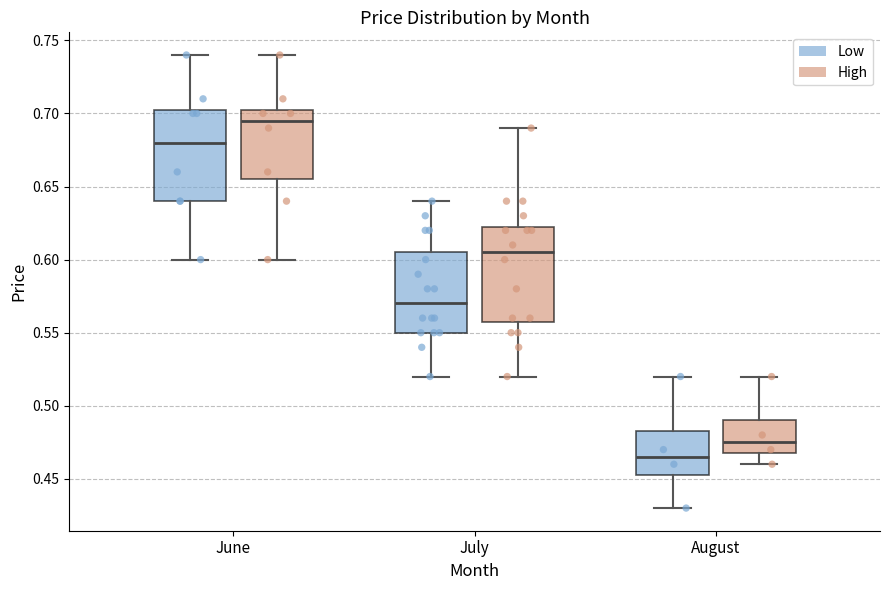

Where does the lower whisker of the box for August (Low) end on the y-axis? The values are not printed on the chart, so give them approximately, as read against the axis.

0.430